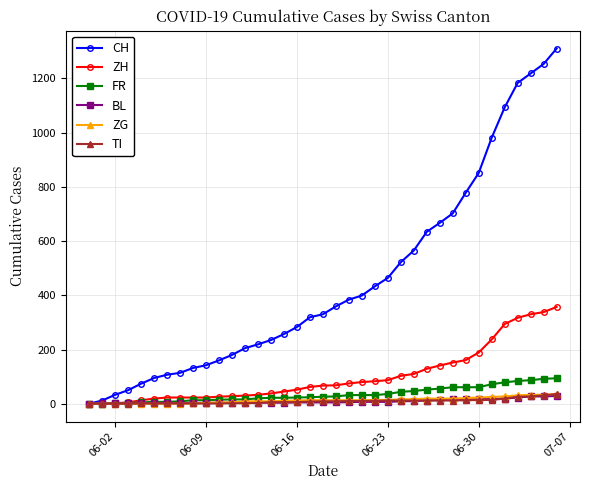

What is the maximum value for ZG?

36